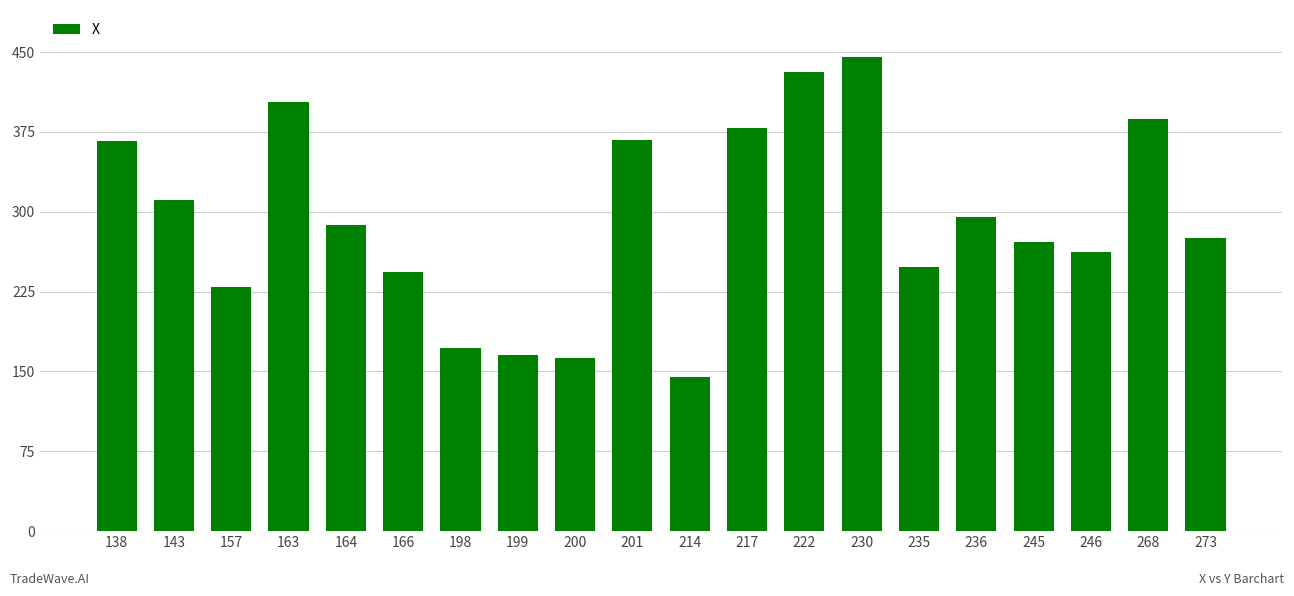

Which category has the lowest value across all series?

214